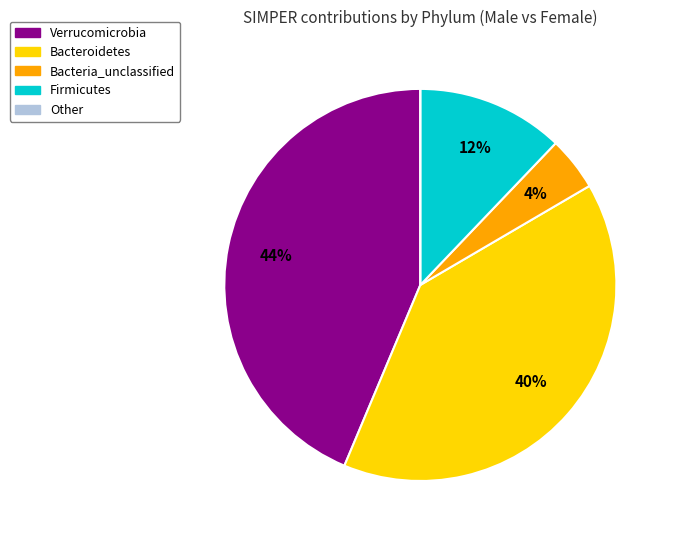

To the nearest percent, what is the difference between the largest and smallest slice percentages?

44%